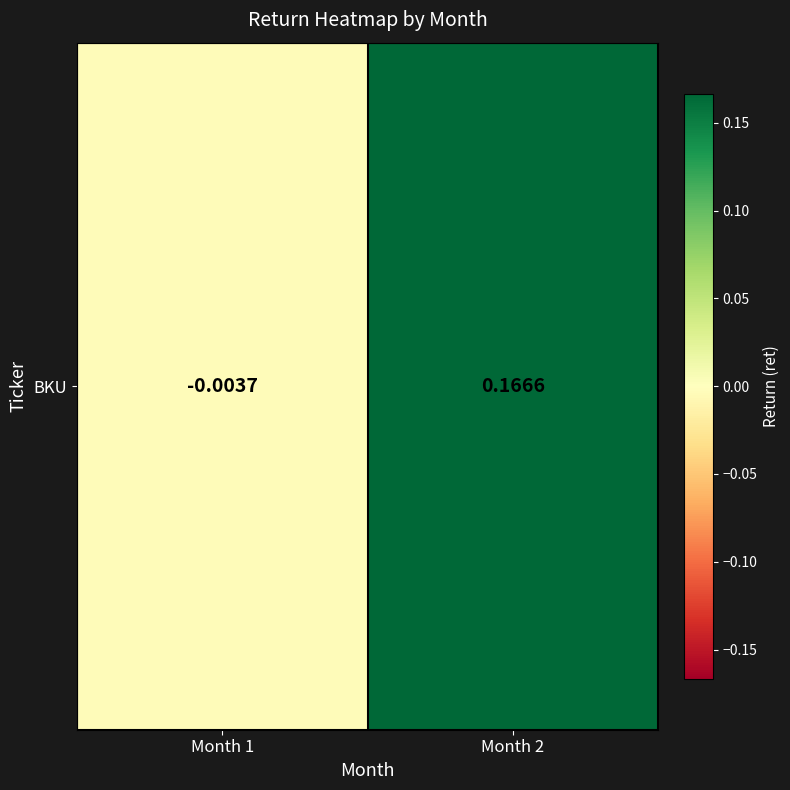

What is the sum of the values at Month 2 and Month 1?

0.2